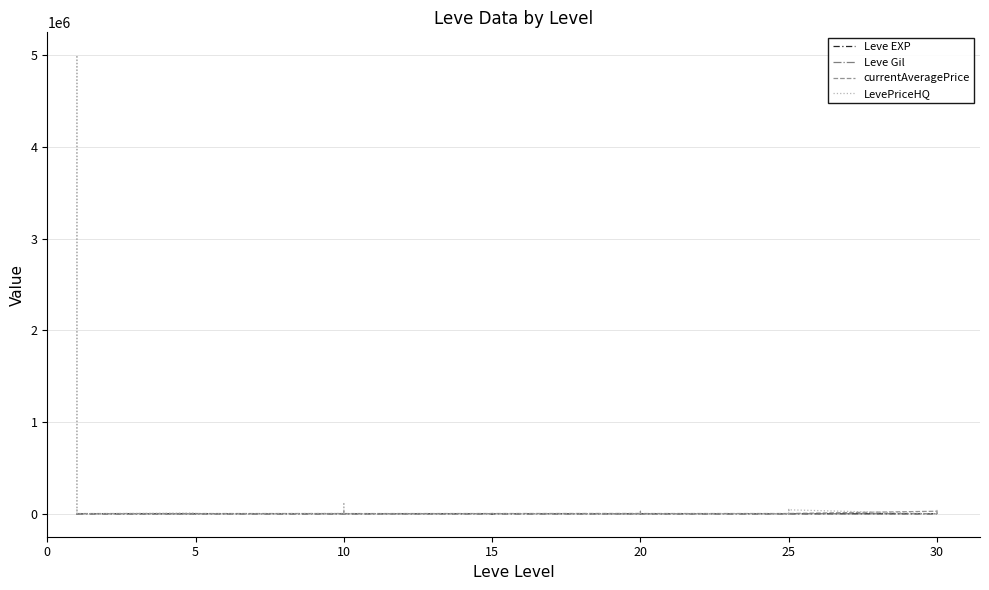

True or false: currentAveragePrice and Leve EXP intersect in this chart.

False